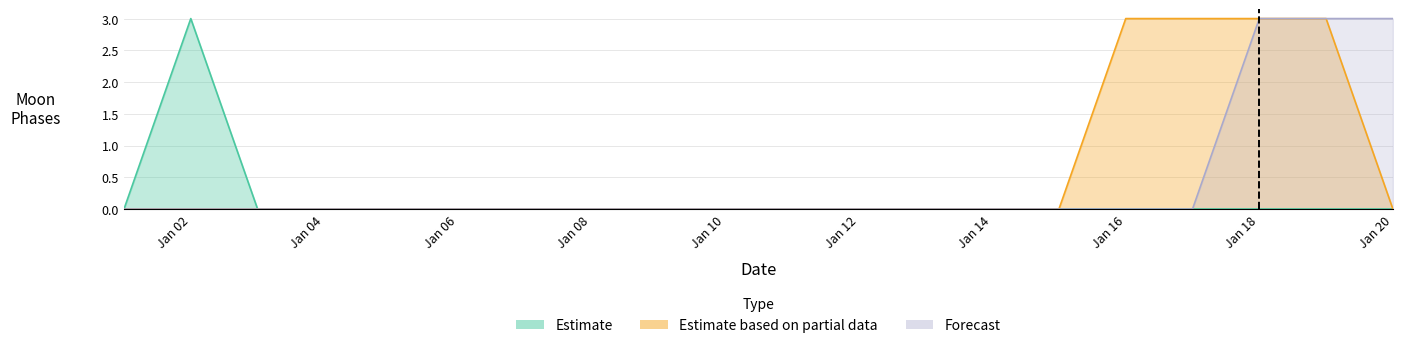

What are all the series names shown in the legend?

Estimate, Estimate based on partial data, Forecast